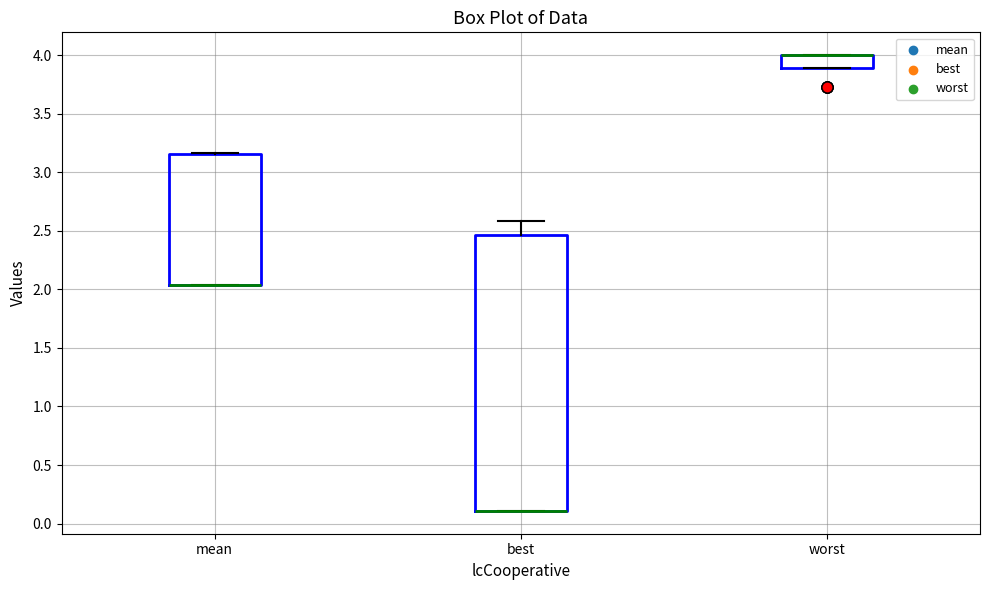

Reading left to right, transcribe this box plot: for each box, give where its median line is, the range the box spans, and where its two whiskers end, as read against the y-axis. The values are not printed on the chart, so give them approximately, as read against the axis.

mean: median 2.05 (drawn on the box's lower edge), box 2.05 to 3.15, whiskers 2.05 to 3.15
best: median 0.10 (drawn on the box's lower edge), box 0.10 to 2.45, whiskers 0.10 to 2.60
worst: median 4.00 (drawn on the box's upper edge), box 3.90 to 4.00, whiskers 3.90 to 4.00